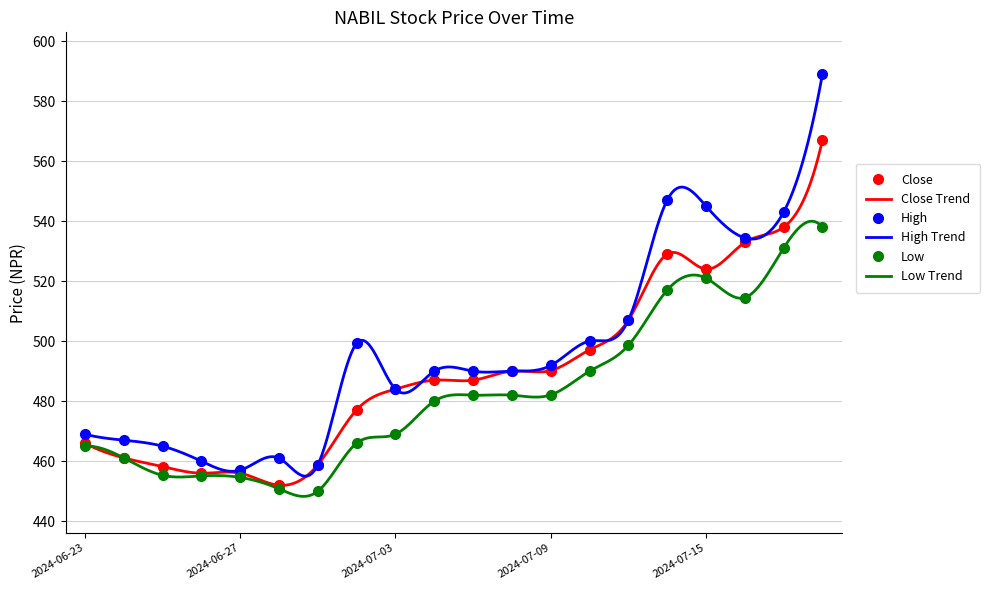

List the series in order of their peak value, lowest first.

Low, Close, High